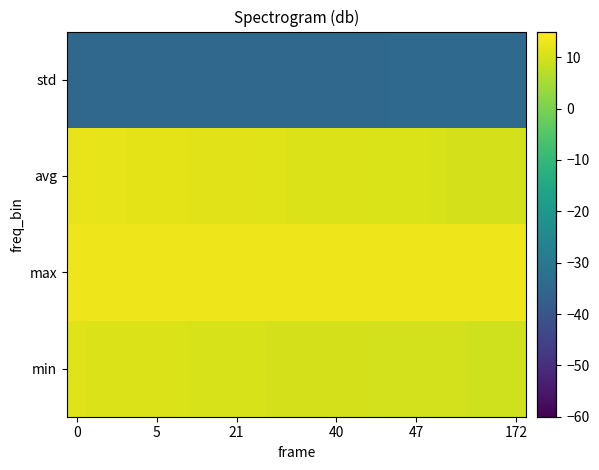

Which series has the largest range (max minus min)?

avg